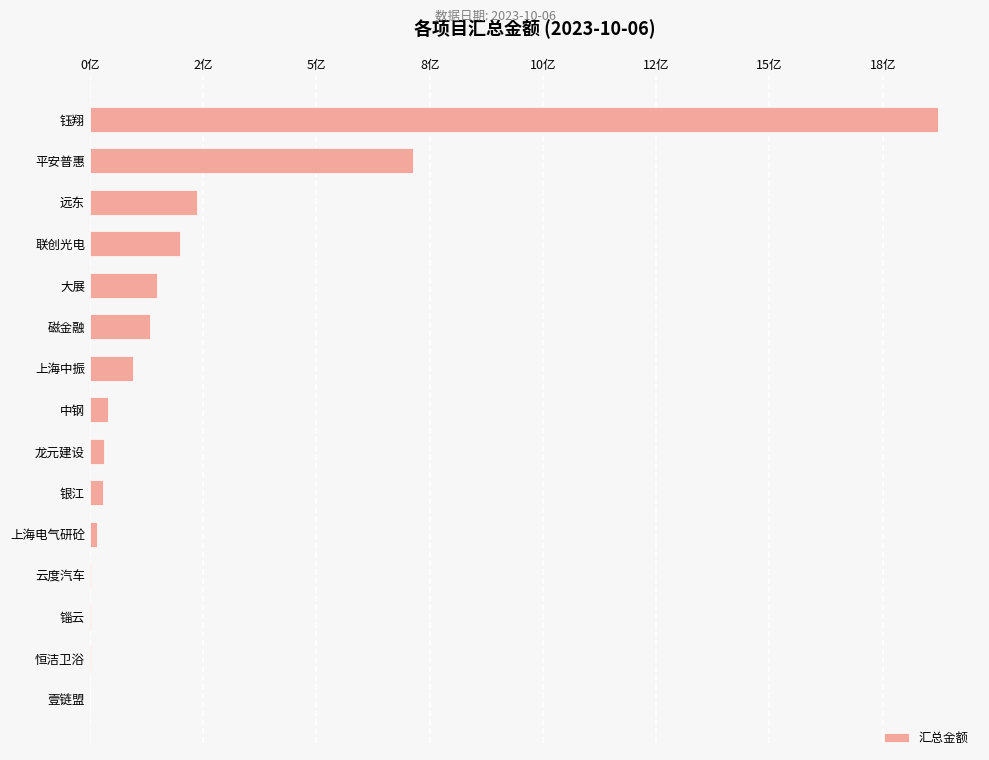

Count the number of categories in the chart.

15